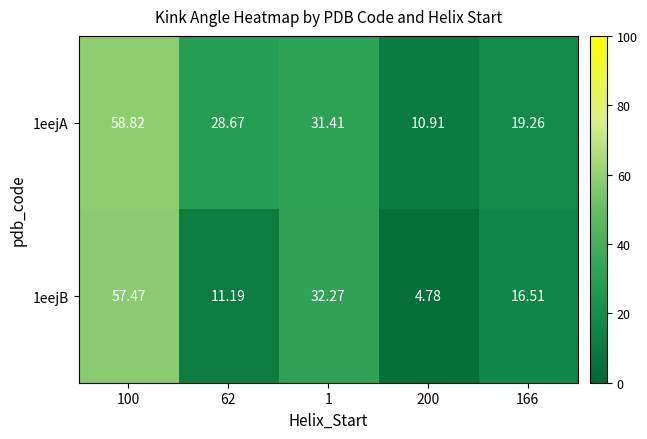

Is the value of 1eejA at 62 greater than the value of 1eejB at 166?

Yes